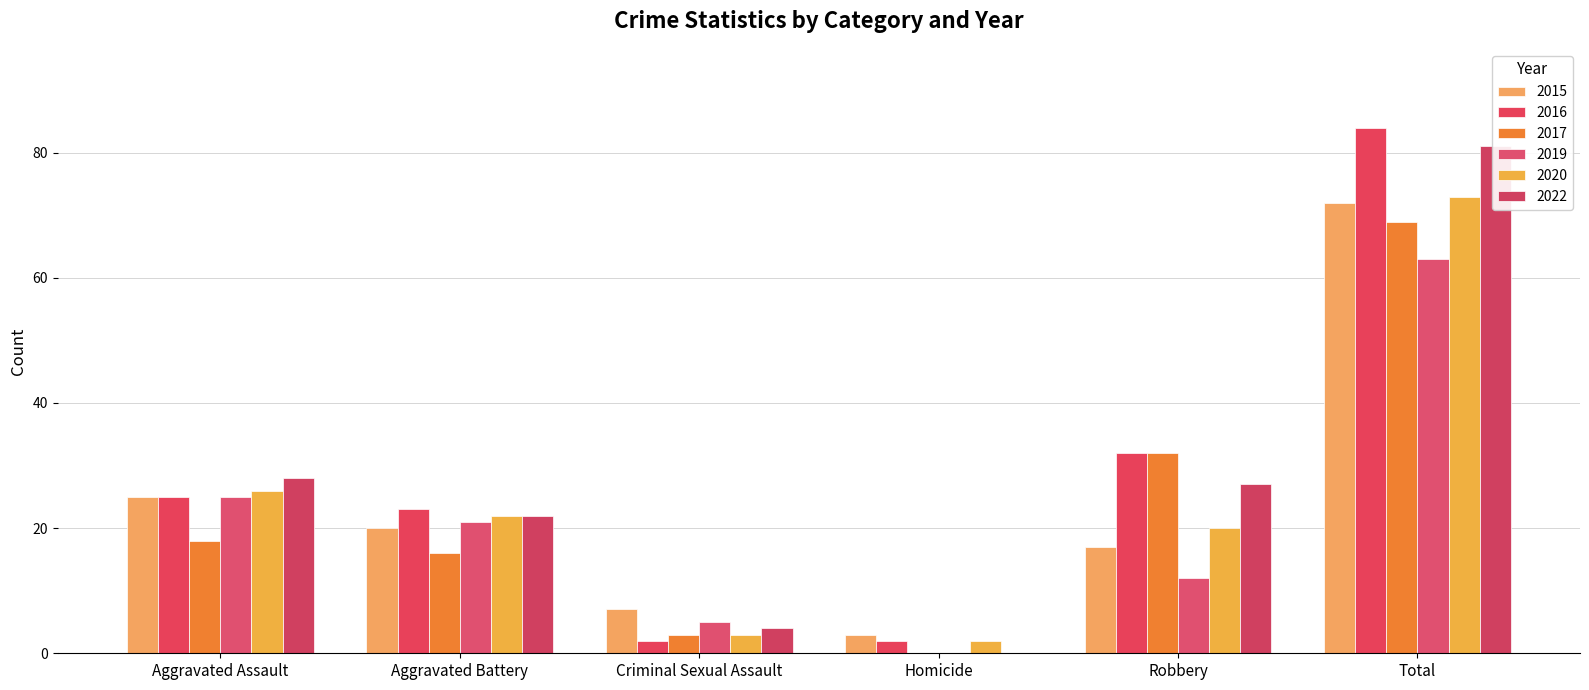

List the series in order of their peak value, highest first.

2016, 2022, 2020, 2015, 2017, 2019